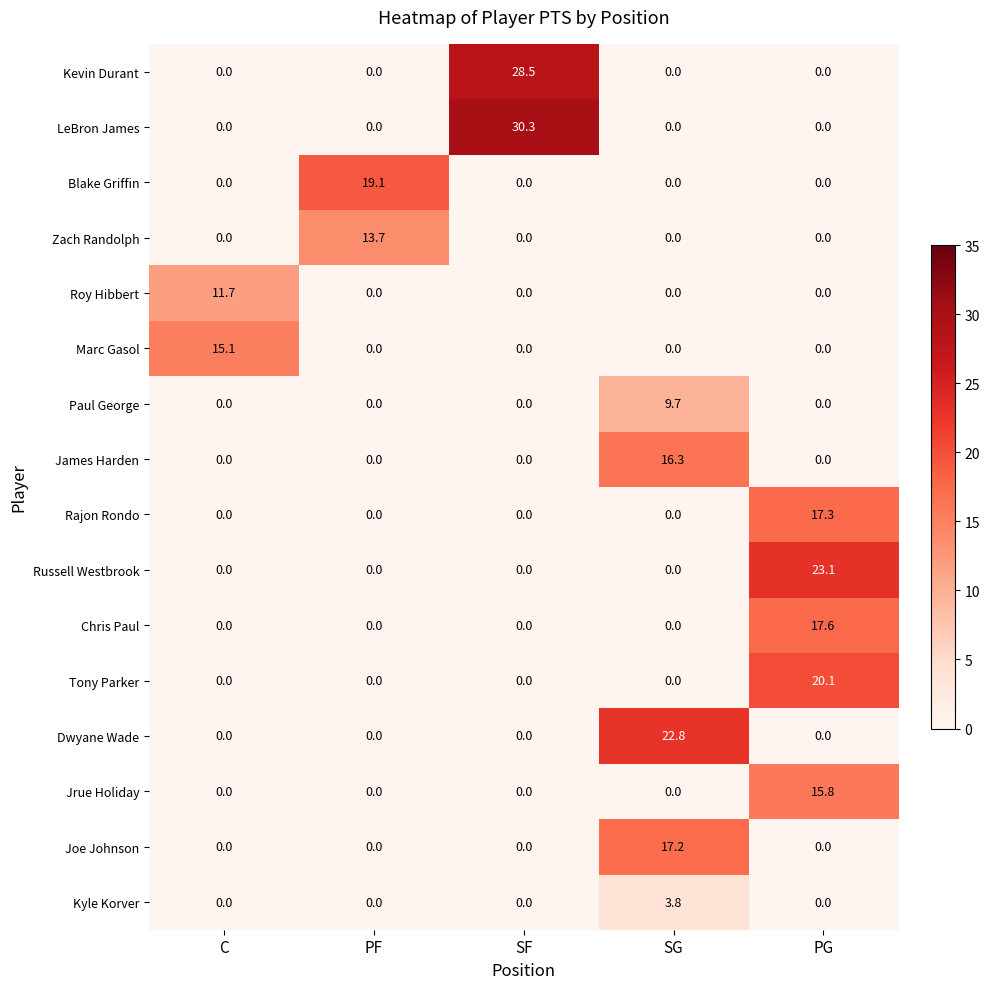

True or false: Jrue Holiday has a value of 28.0 at PG.

False